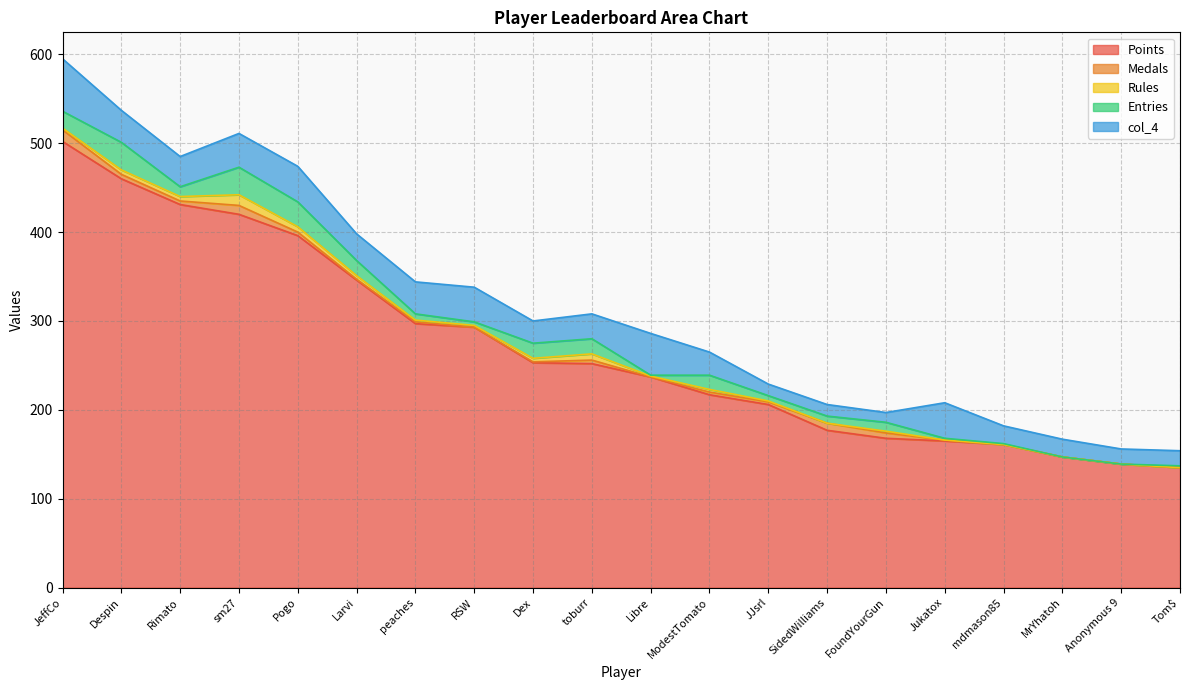

How many data points in col_4 are less than 30?

10